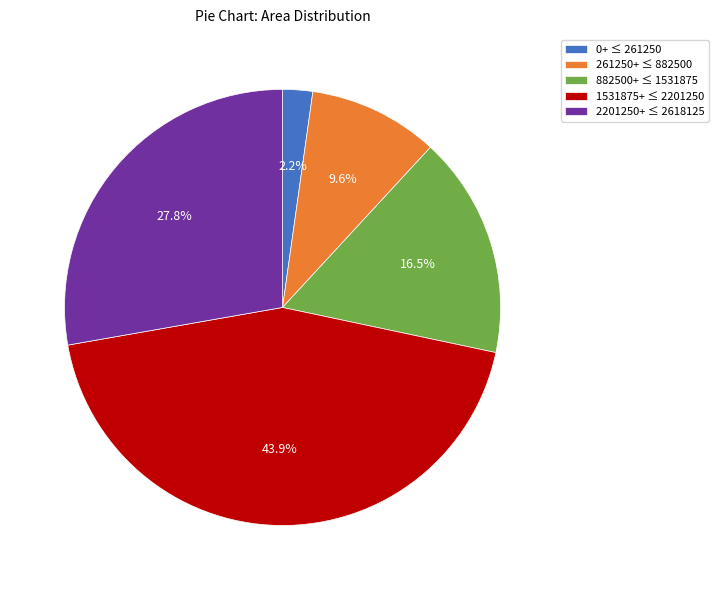

Combined, what portion of the pie is 261250+ ≤ 882500 and 2201250+ ≤ 2618125?

37.4%